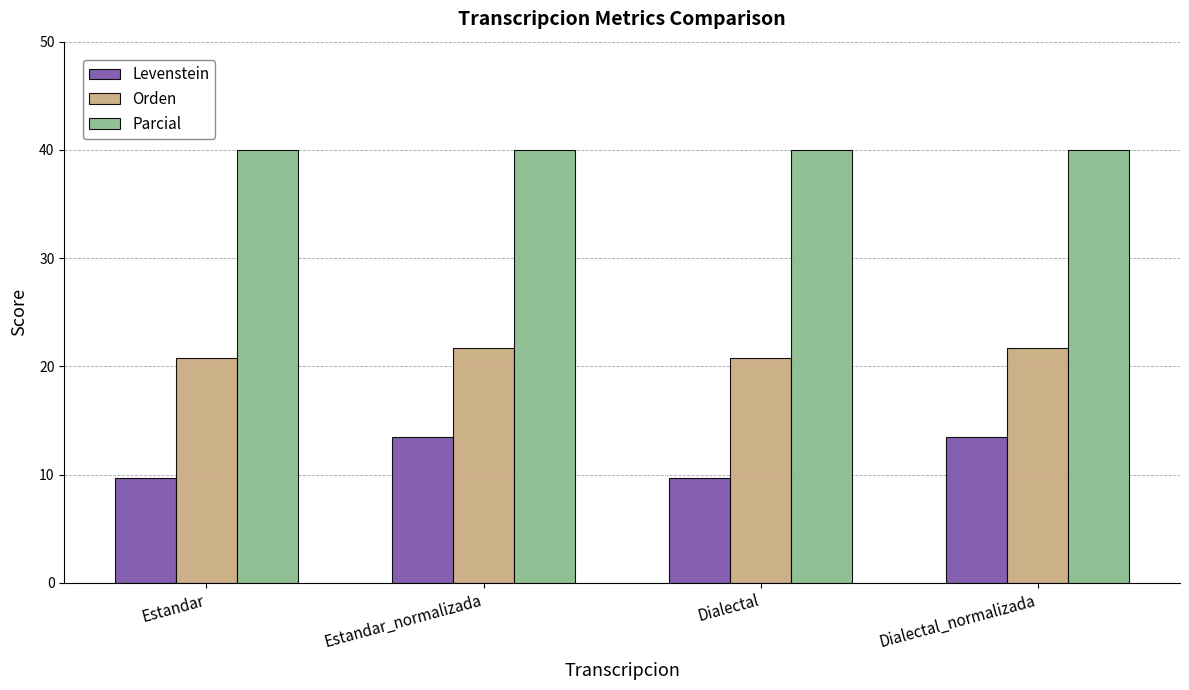

Reading left to right, transcribe all the data shown in this chart.

Levenstein: 9.7	13.5	9.7	13.5
Orden: 20.8	21.7	20.8	21.7
Parcial: 40.0	40.0	40.0	40.0